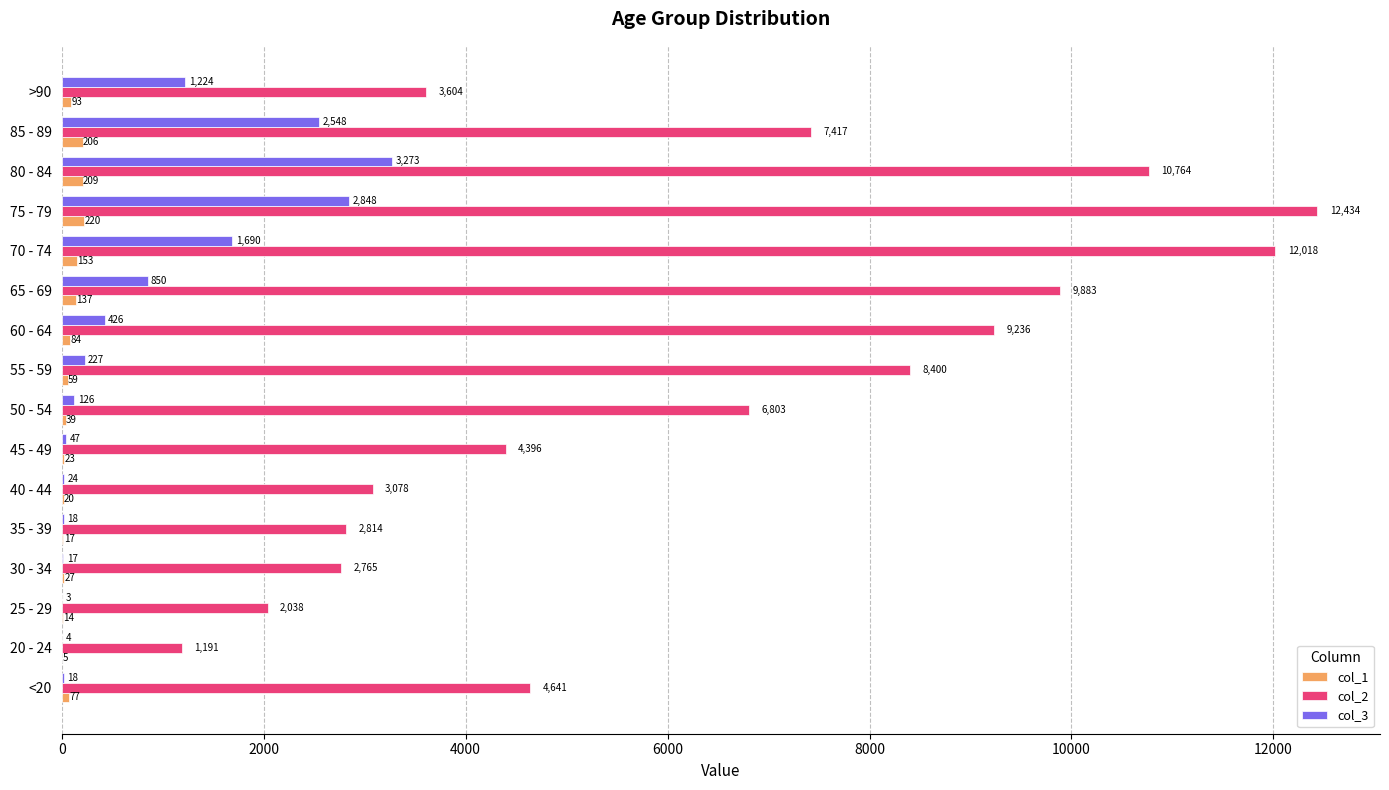

Between 55 - 59 and 75 - 79, which series saw the biggest shift?

col_2